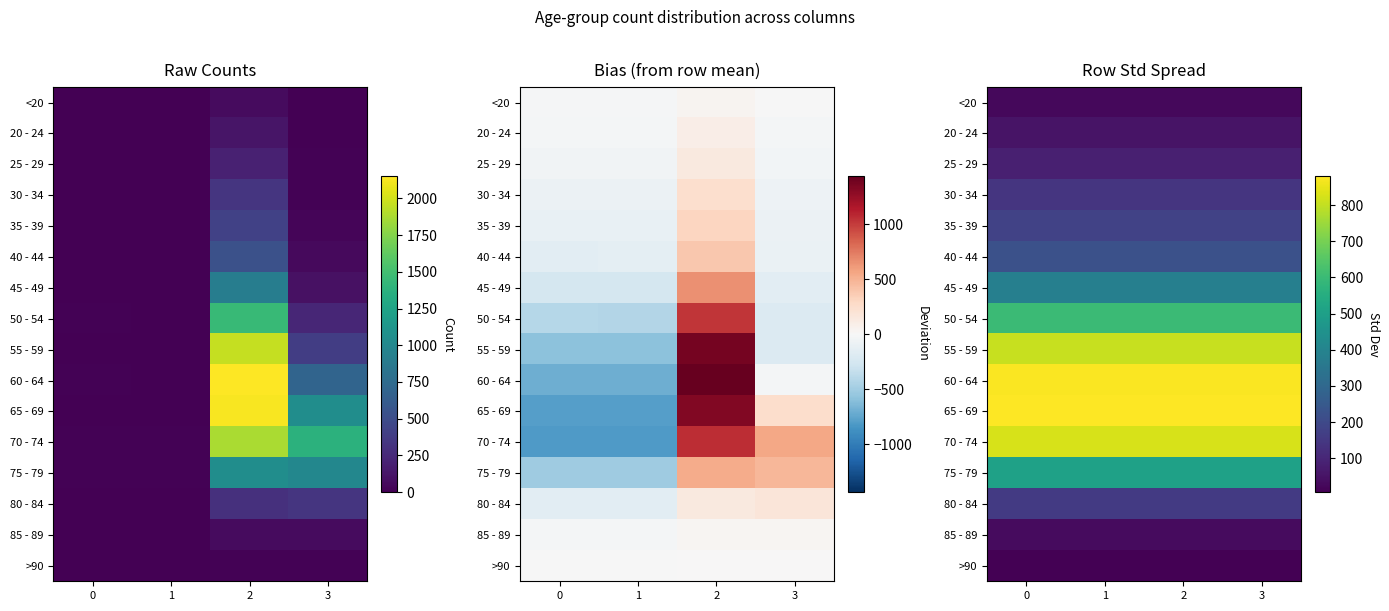

Is it true that 30 - 34 equals 142.0 at 1?

True